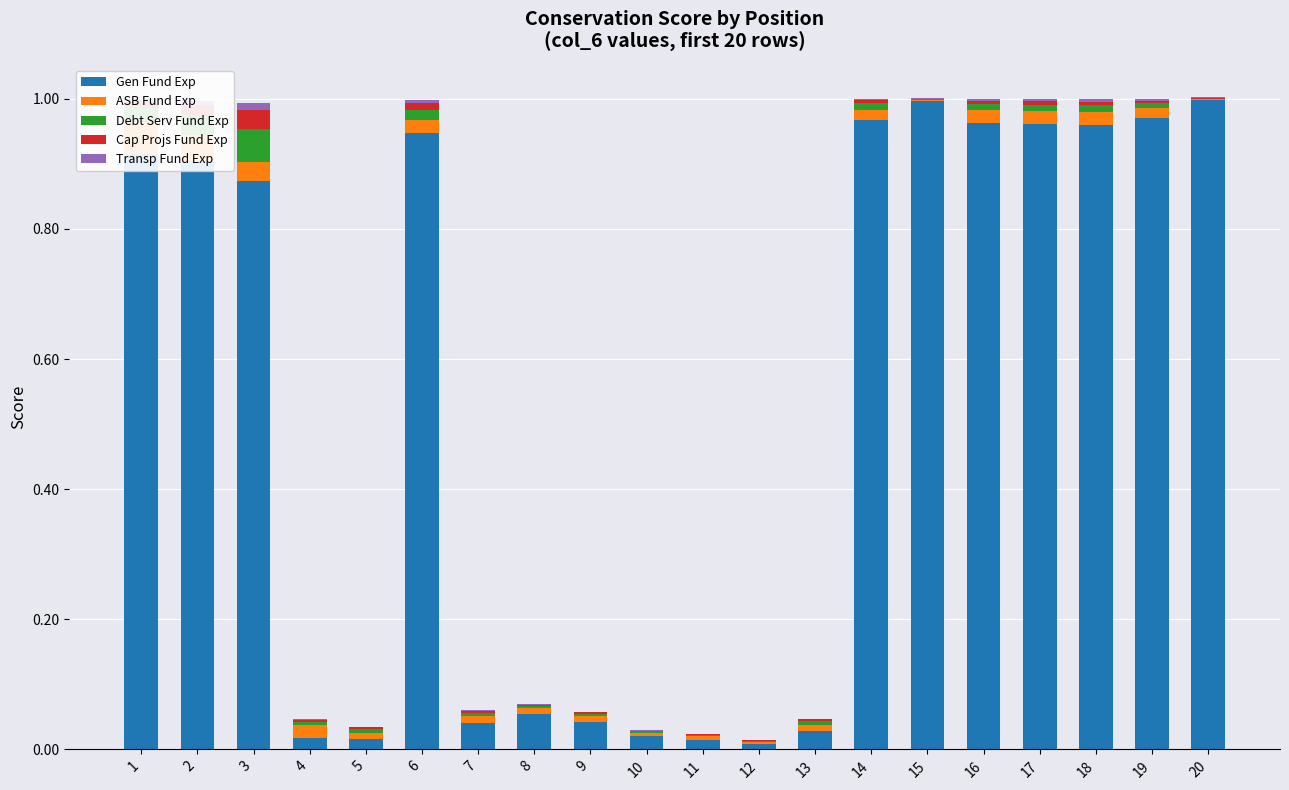

Reading right to left, list all the values displayed in this chart.

Gen Fund Exp: 1.0	1.0	1.0	1.0	1.0	1.0	1.0	0.0	0.0	0.0	0.0	0.0	0.1	0.0	0.9	0.0	0.0	0.9	0.9	0.9
ASB Fund Exp: 0.0	0.0	0.0	0.0	0.0	0.0	0.0	0.0	0.0	0.0	0.0	0.0	0.0	0.0	0.0	0.0	0.0	0.0	0.0	0.1
Debt Serv Fund Exp: 0.0	0.0	0.0	0.0	0.0	0.0	0.0	0.0	0.0	0.0	0.0	0.0	0.0	0.0	0.0	0.0	0.0	0.1	0.0	0.0
Cap Projs Fund Exp: 0.0	0.0	0.0	0.0	0.0	0.0	0.0	0.0	0.0	0.0	0.0	0.0	0.0	0.0	0.0	0.0	0.0	0.0	0.0	0.0
Transp Fund Exp: 0.0	0.0	0.0	0.0	0.0	0.0	0.0	0.0	0.0	0.0	0.0	0.0	0.0	0.0	0.0	0.0	0.0	0.0	0.0	0.0